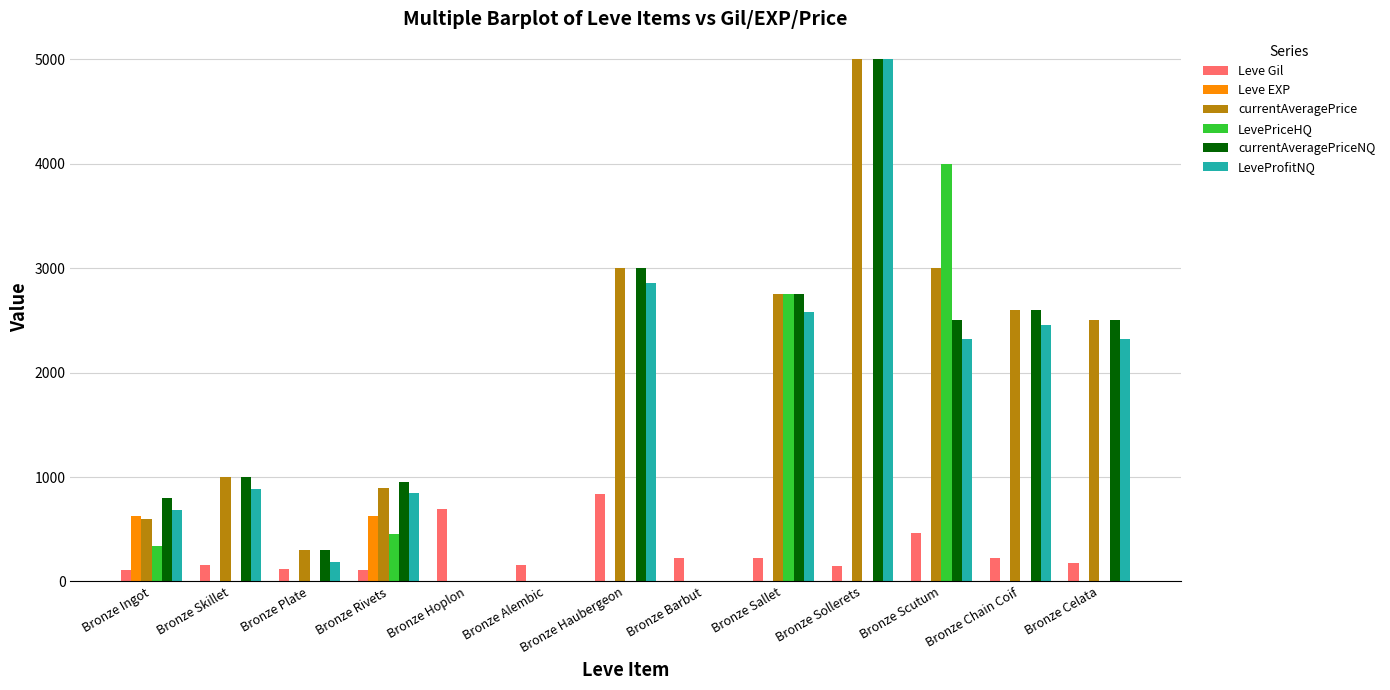

Between Bronze Haubergeon and Bronze Sollerets, which series saw the biggest shift?

LeveProfitNQ